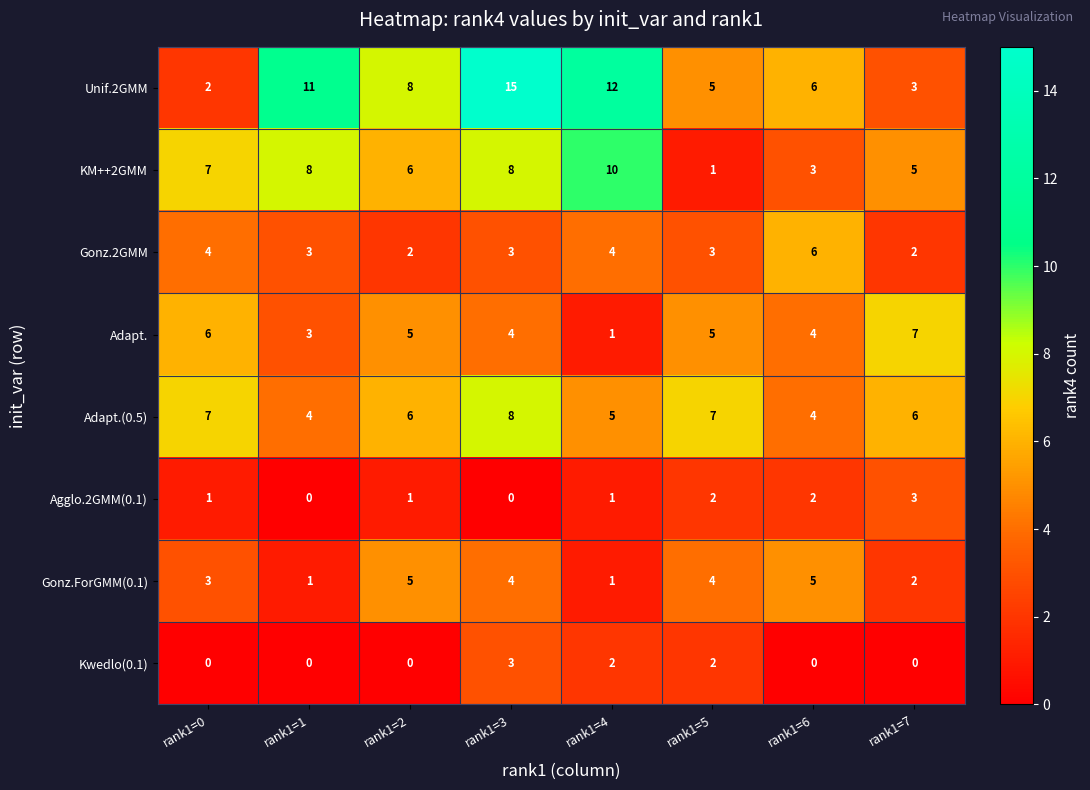

The Unif.2GMM series shows 12 at rank1=2. True or false?

False